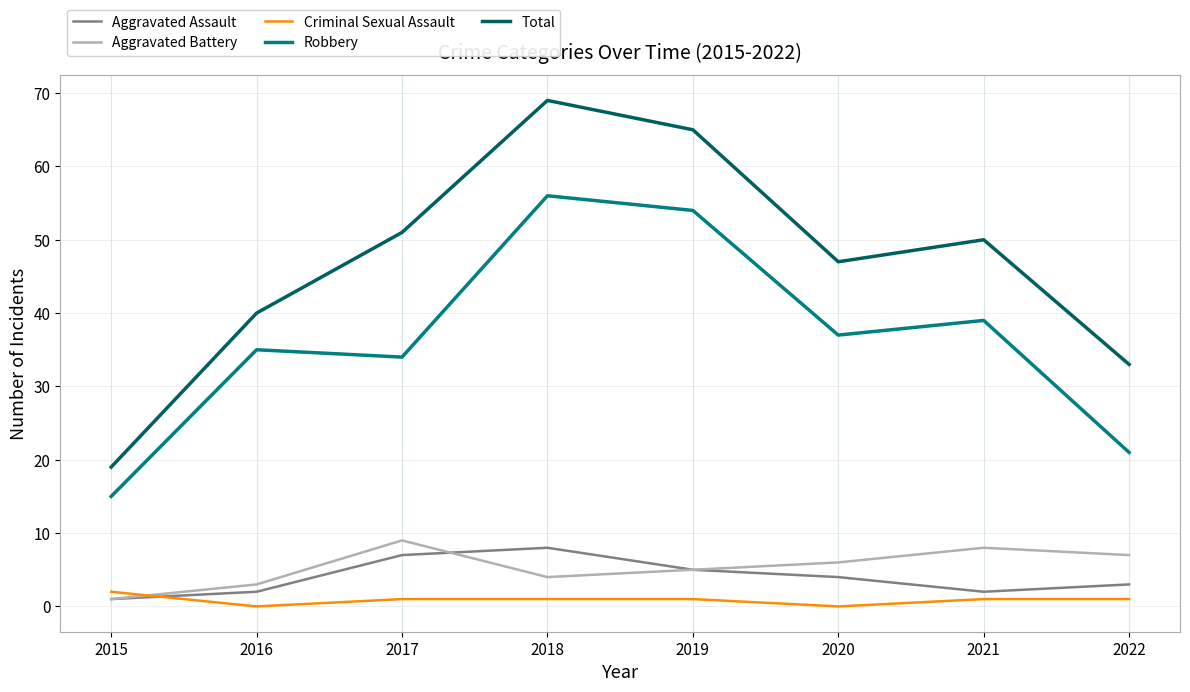

At which label does Aggravated Battery first exceed 6?

2017